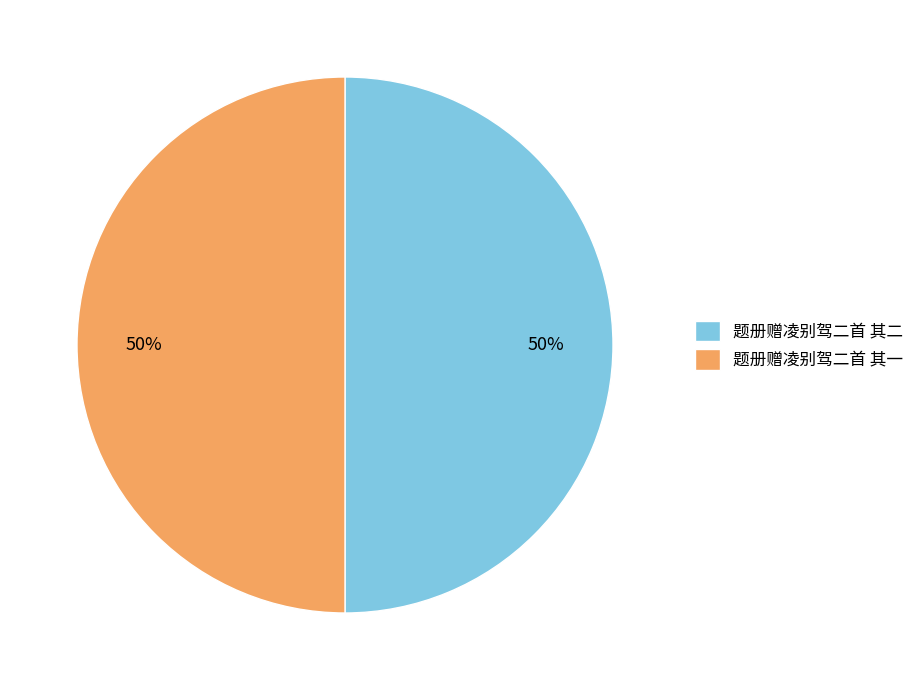

Approximately how many times larger is the value at 题册赠凌别驾二首 其二 compared to 题册赠凌别驾二首 其一?

1.0